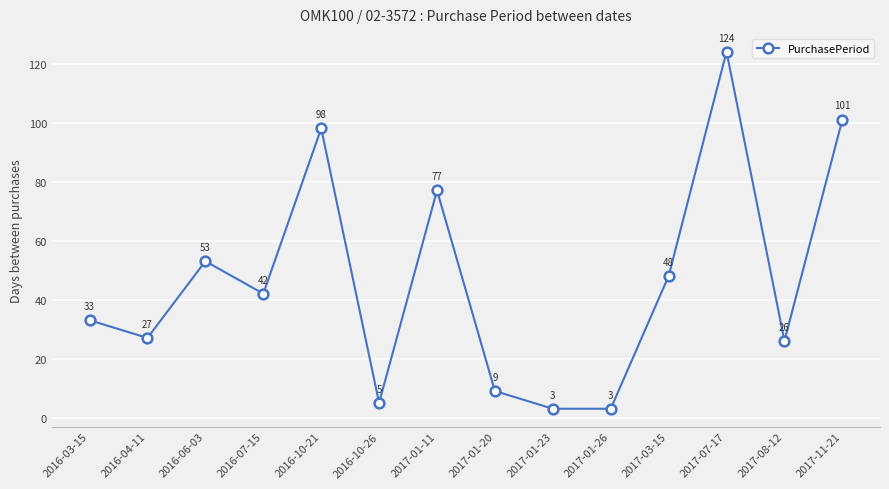

At which label is the value closest to 63?

2016-06-03